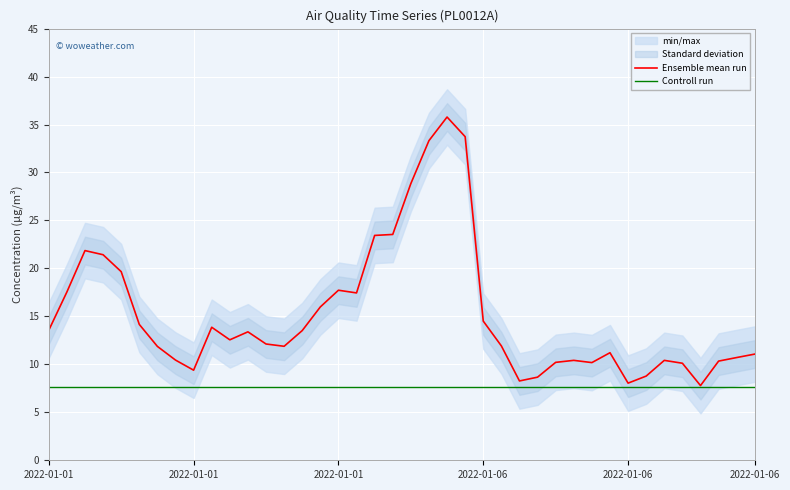

True or false: Ensemble mean run and Controll run intersect in this chart.

False